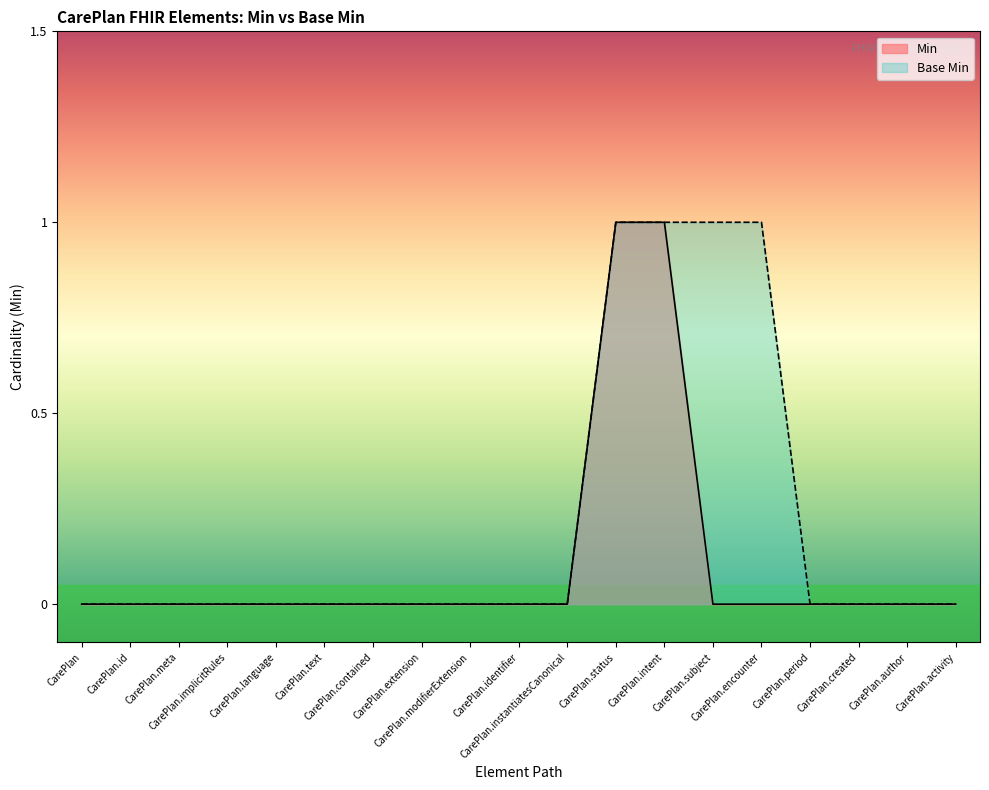

What is the label of the 17th point from the left?

CarePlan.created